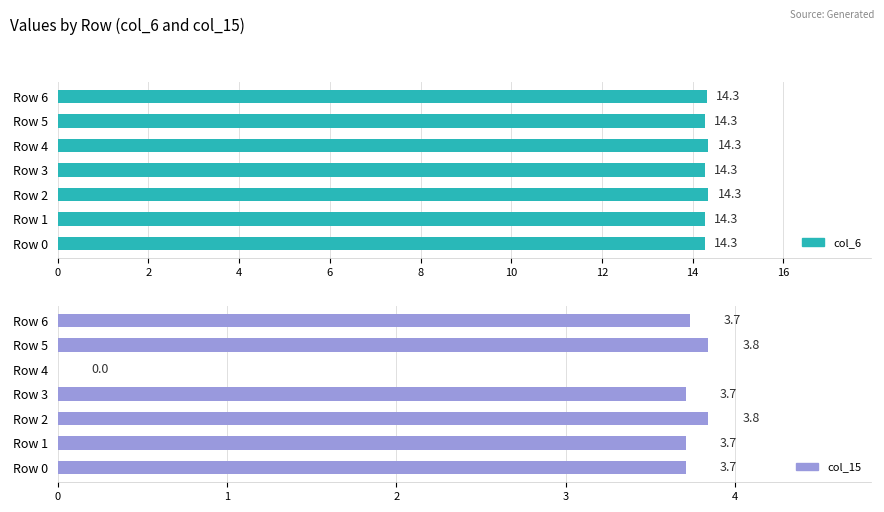

Rank the series by their maximum value, from highest to lowest.

col_6, col_15